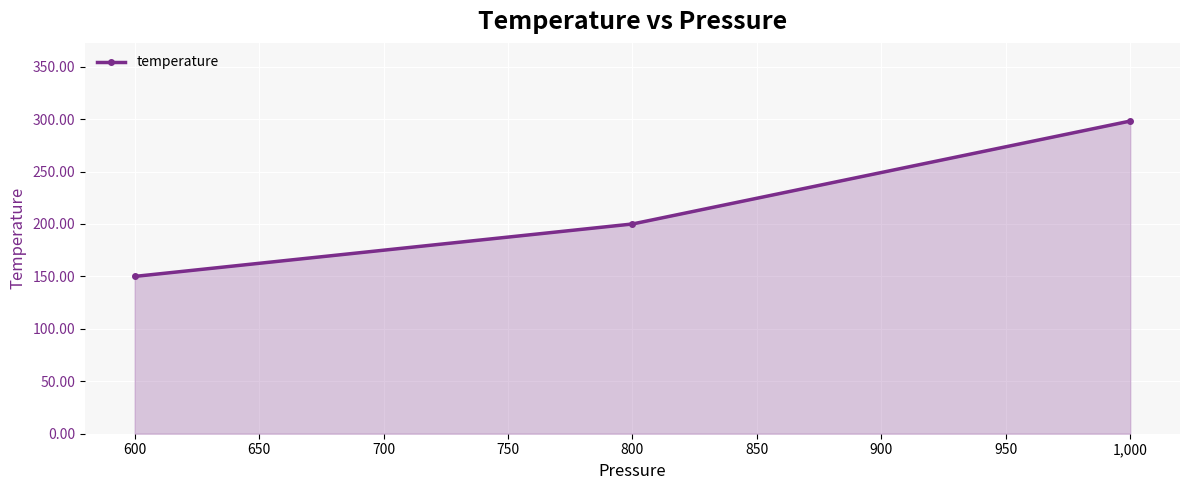

What is the change in value from 600 to 800?

+50.0